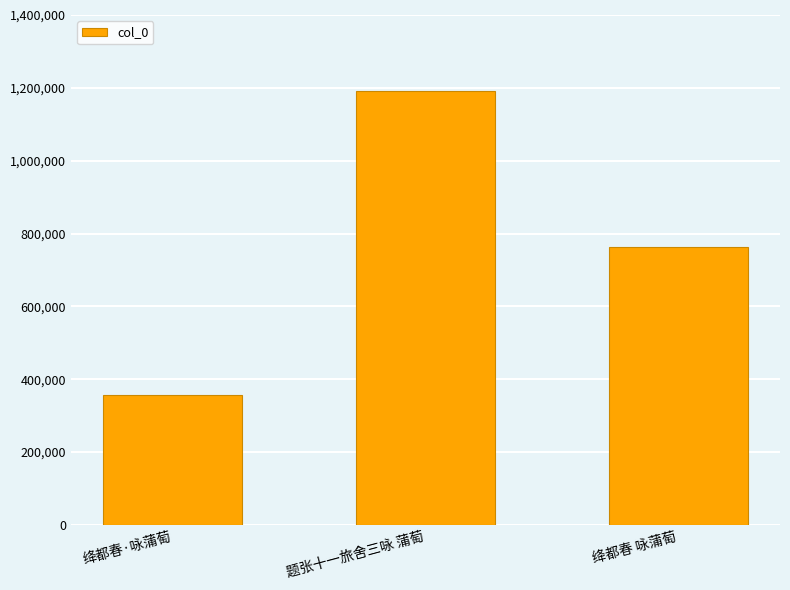

Are the bars grouped side by side (vs. stacked)?

No